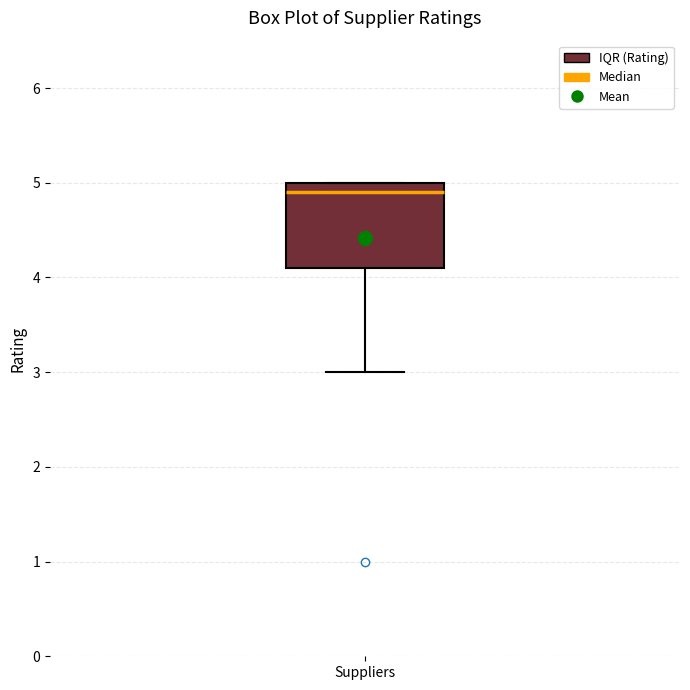

Where does the lower whisker of the box for Suppliers end on the y-axis? The values are not printed on the chart, so give them approximately, as read against the axis.

3.0